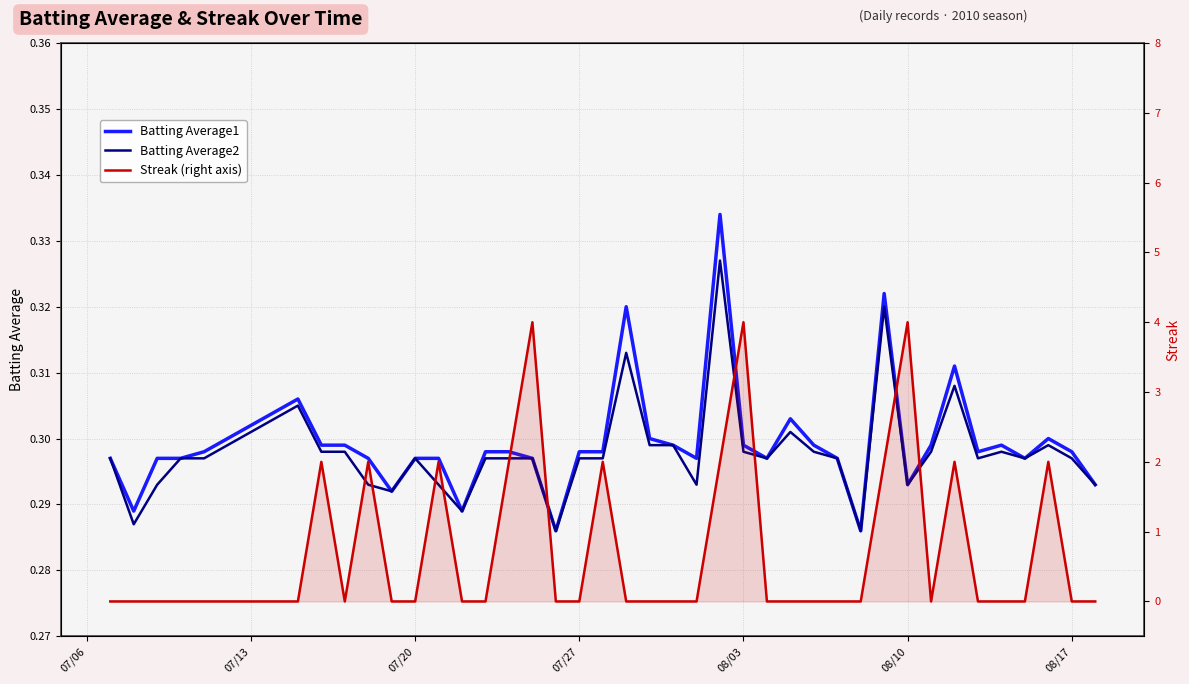

After their last crossing, which series has the higher values: Batting Average1 or Streak (right axis)?

Batting Average1